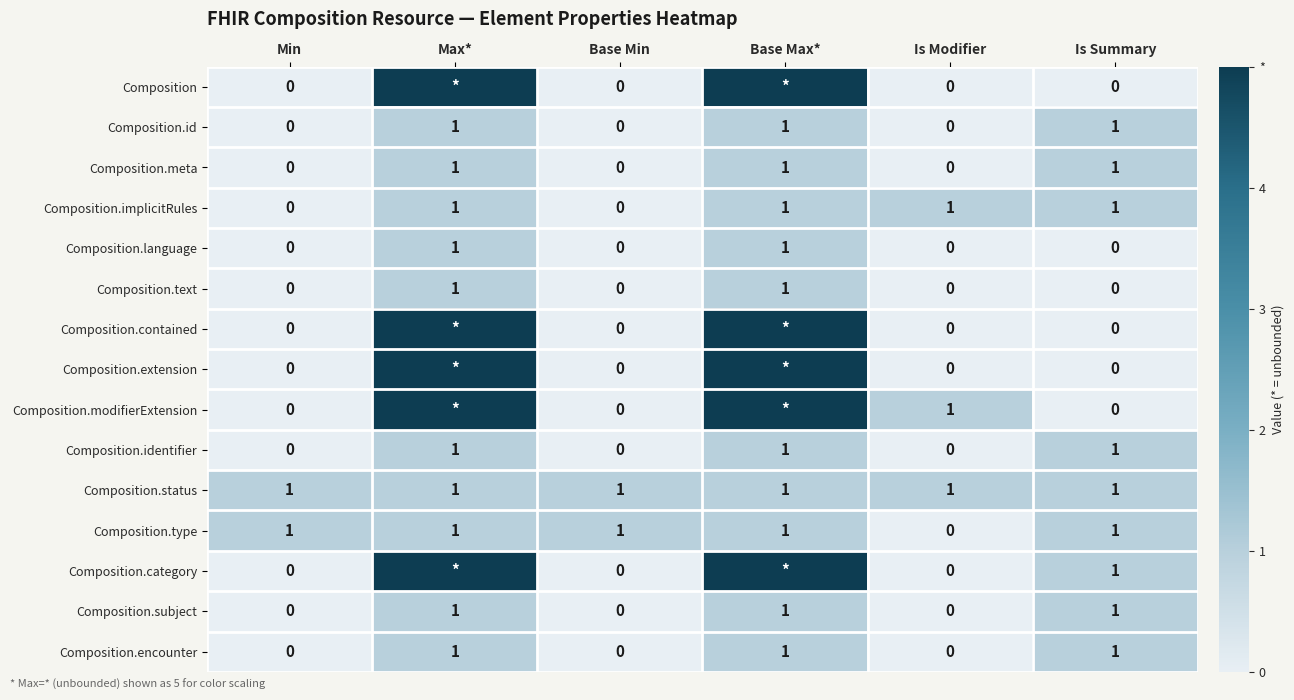

What is the sum of the Composition.encounter values at Is Summary and Max*?

2